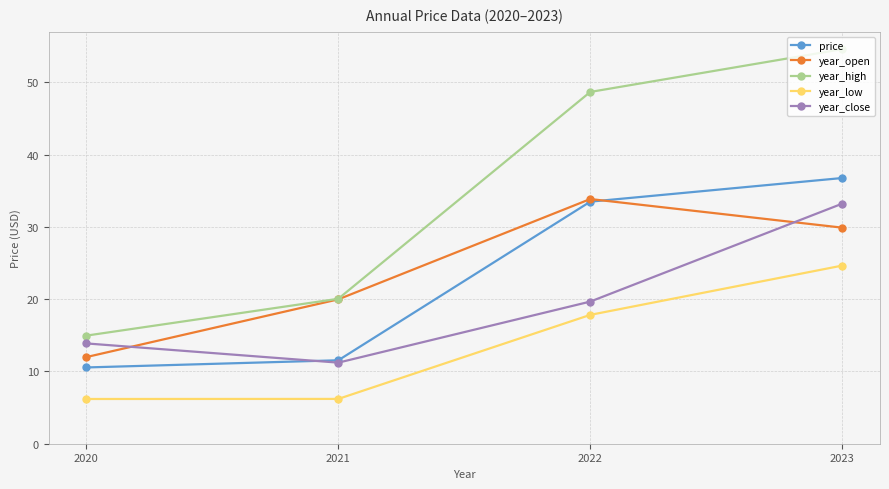

At which category is the sum across all series the highest?

2023